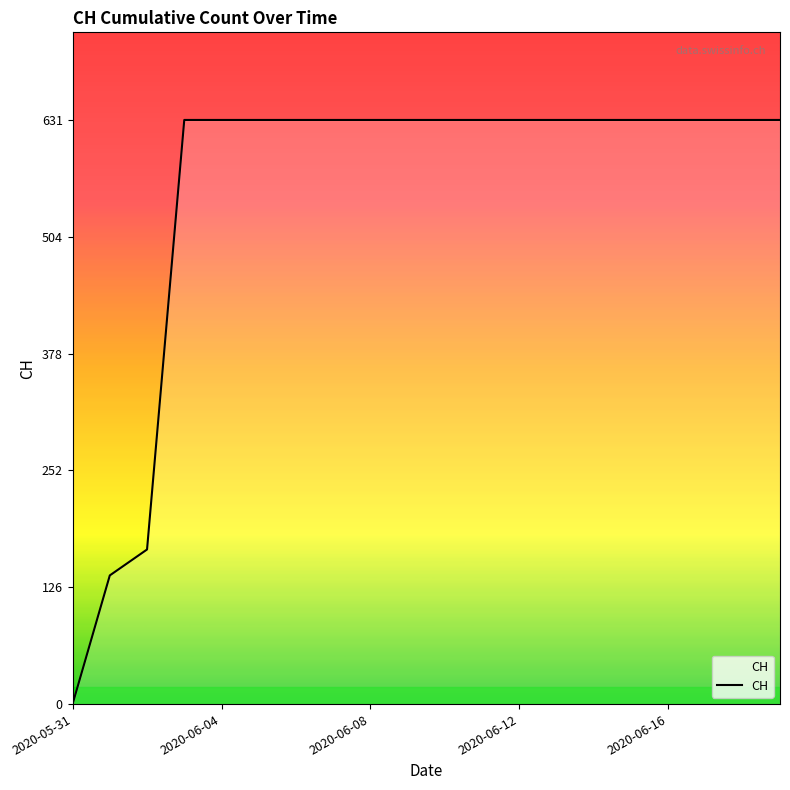

What is the greatest value displayed?

631